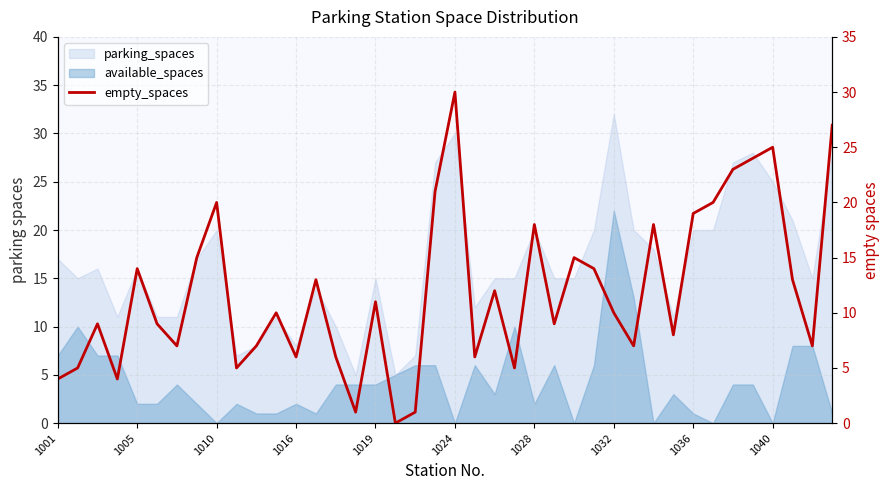

What is the ratio of the value at 30 to the value at 20?

0.6